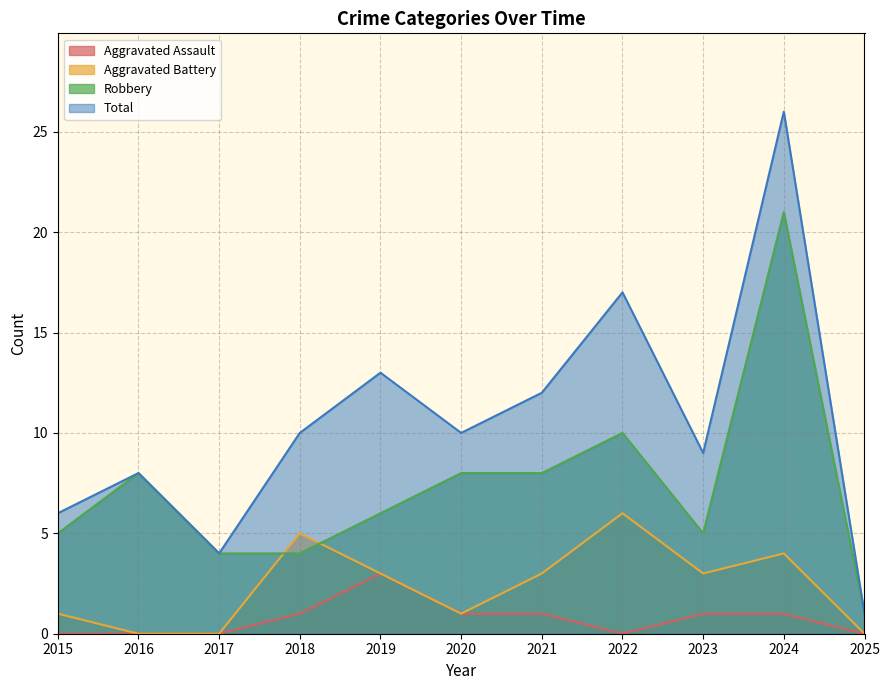

How many values in the Robbery series are below 6?

5